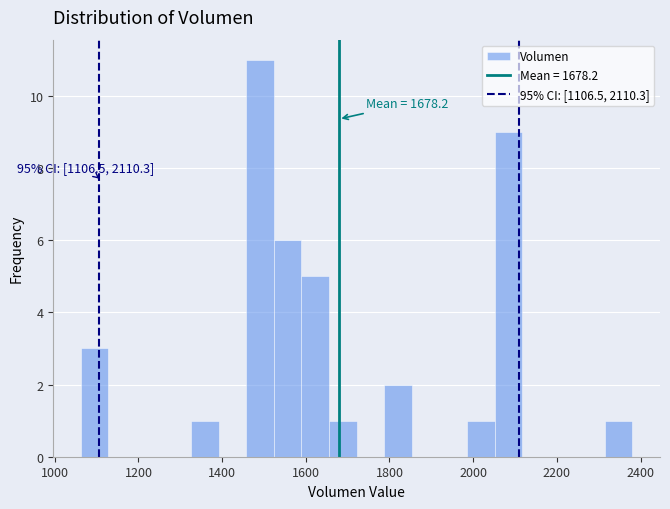

Read against the x-axis, roughly where is the centre of the tallest bar?

1500